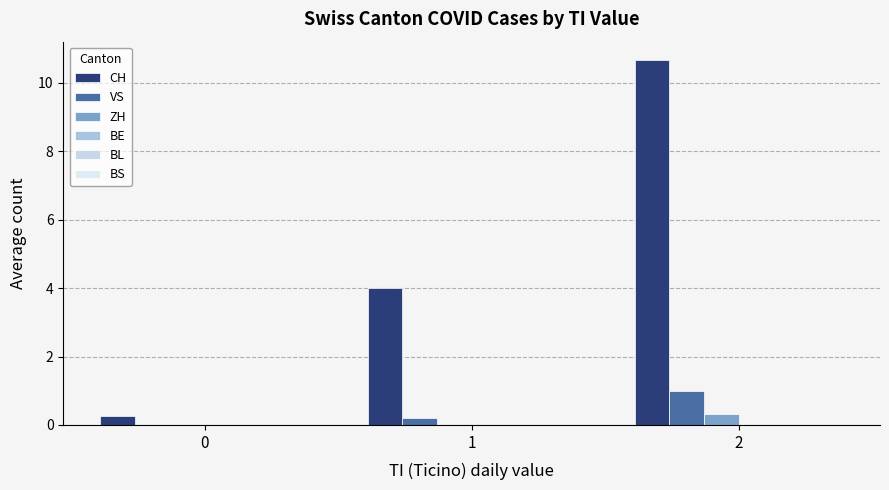

Reading right to left, extract all data points from this chart.

CH: 10.7	4.0	0.2
VS: 1.0	0.2	0.0
ZH: 0.3	0.0	0.0
BE: 0.0	0.0	0.0
BL: 0.0	0.0	0.0
BS: 0.0	0.0	0.0